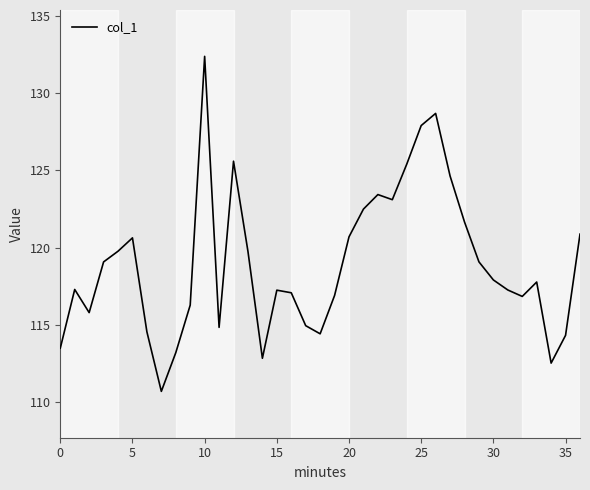

What is the difference between the maximum and minimum values?

21.7